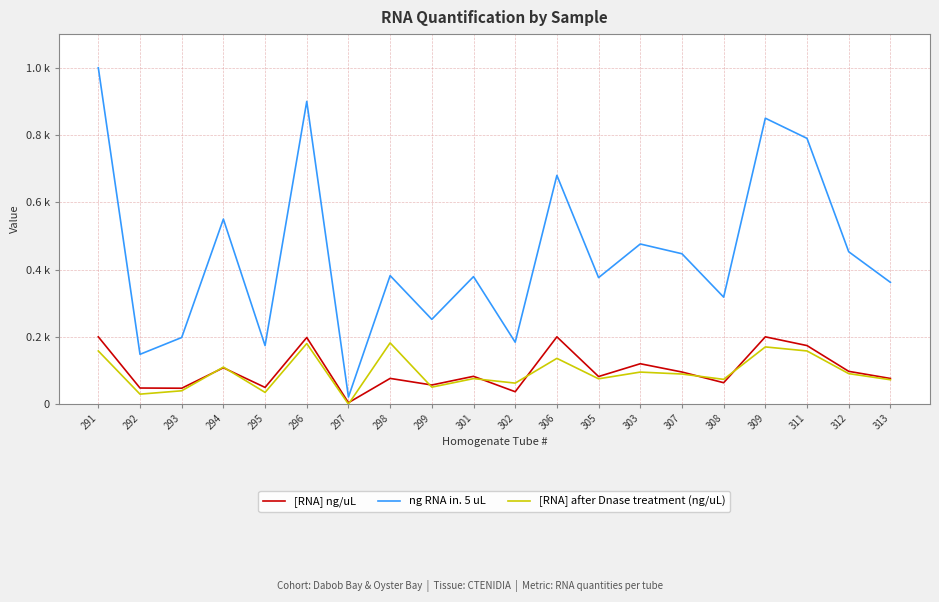

Is this an area chart (filled region under the line)?

No